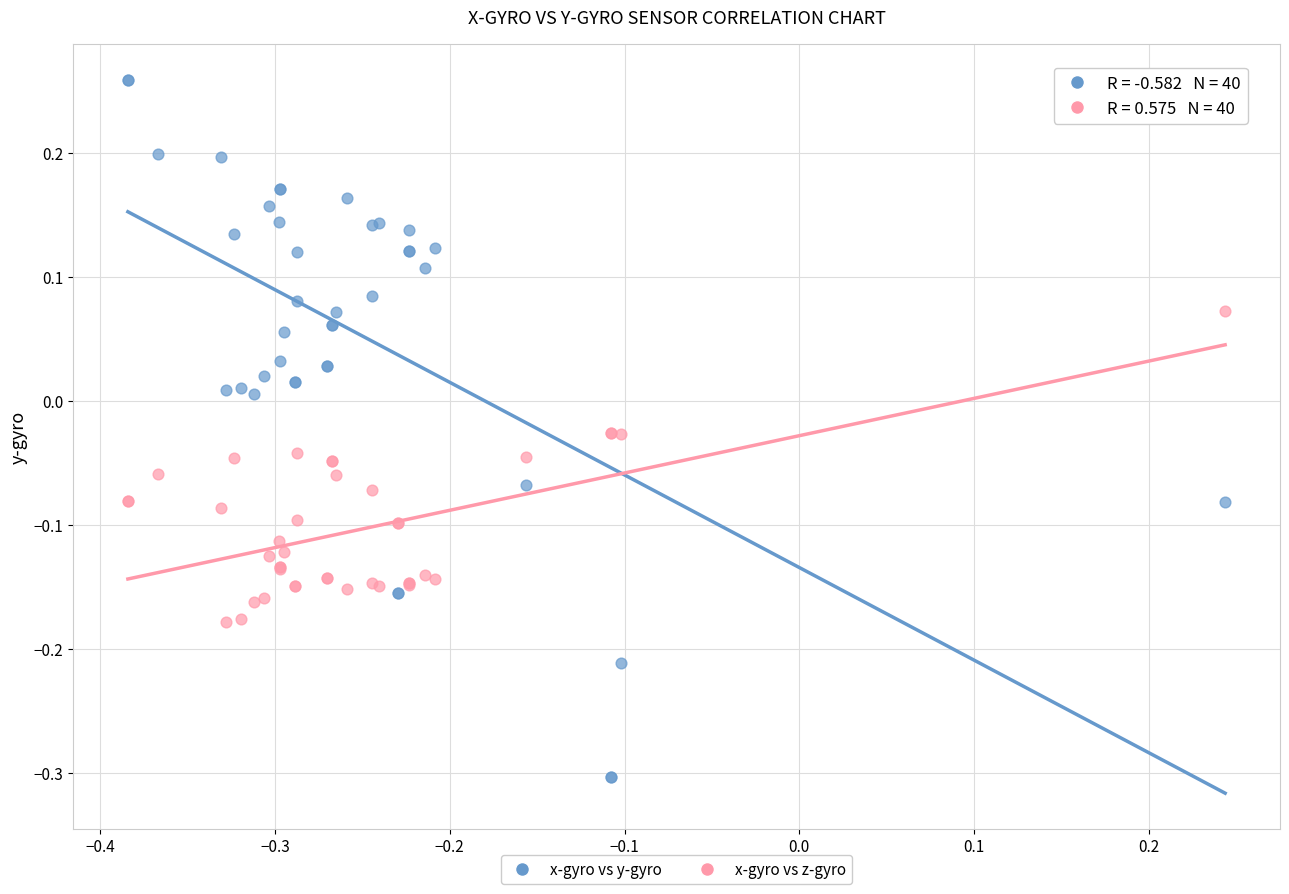

Which series contains the highest Y value?

x-gyro vs y-gyro